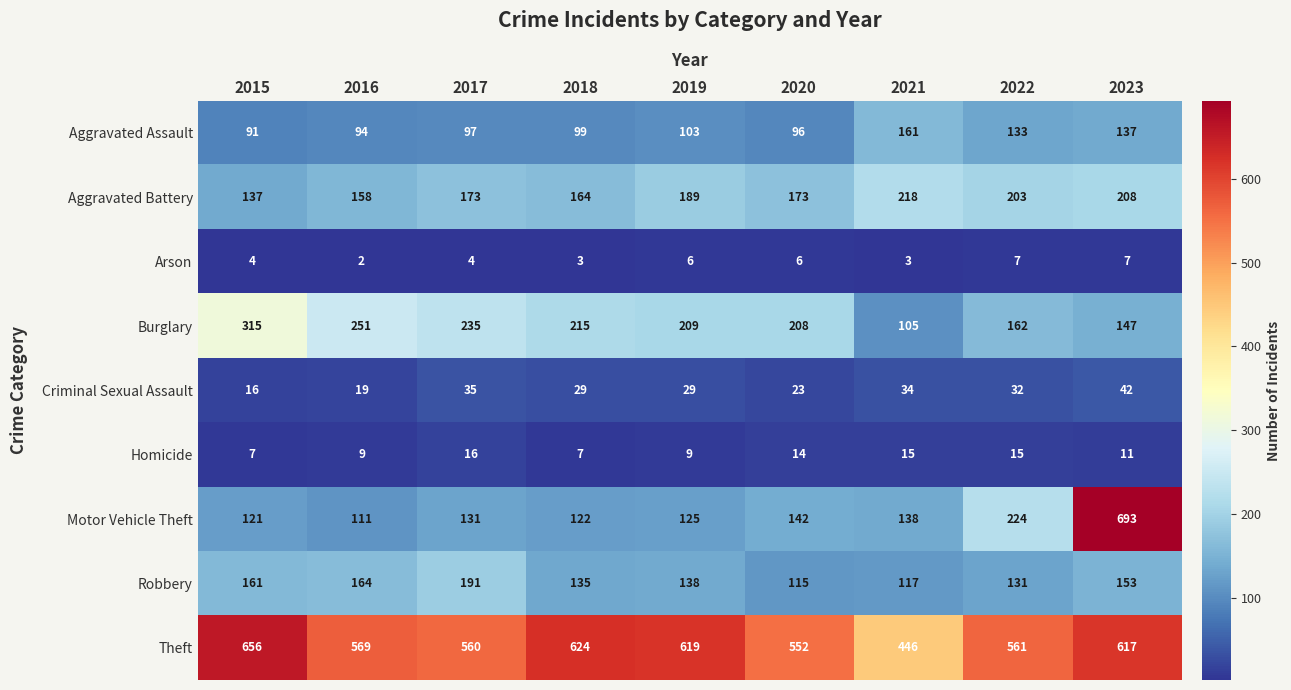

Between 2020 and 2021, which series saw the biggest shift?

Theft